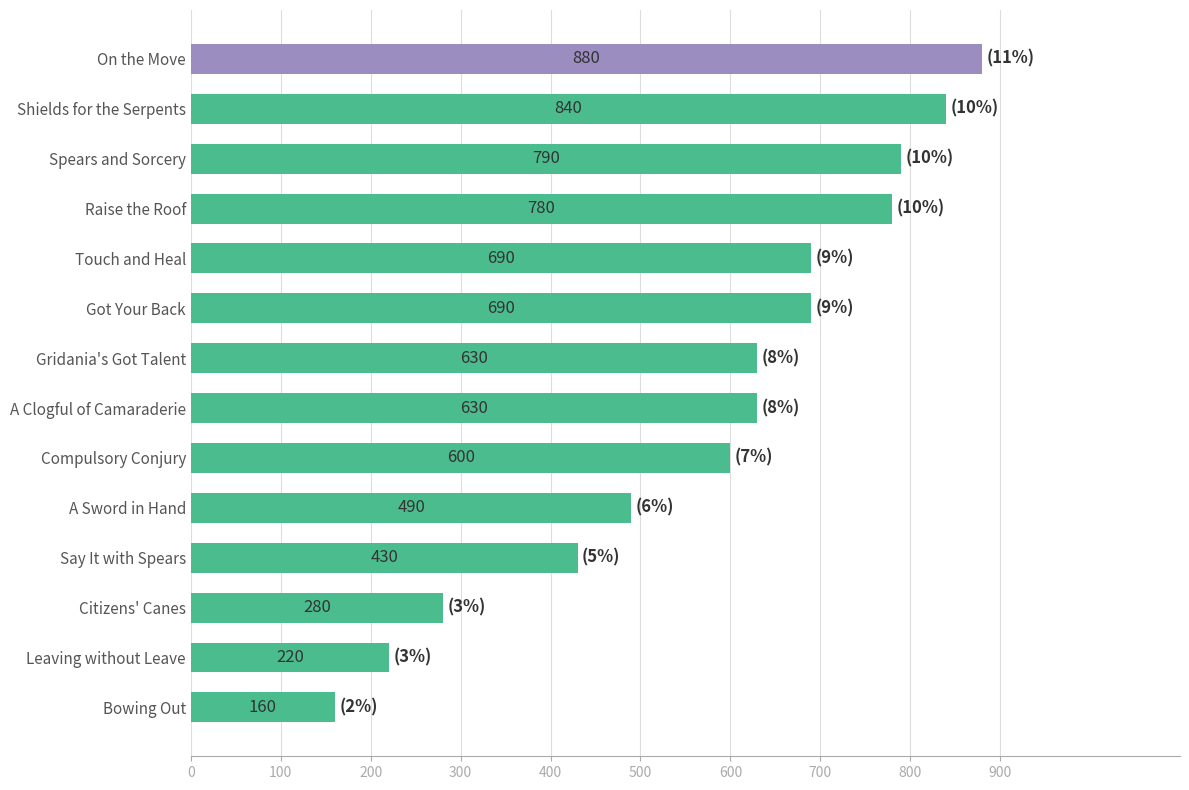

Between Touch and Heal and Citizens' Canes, which is larger?

Touch and Heal